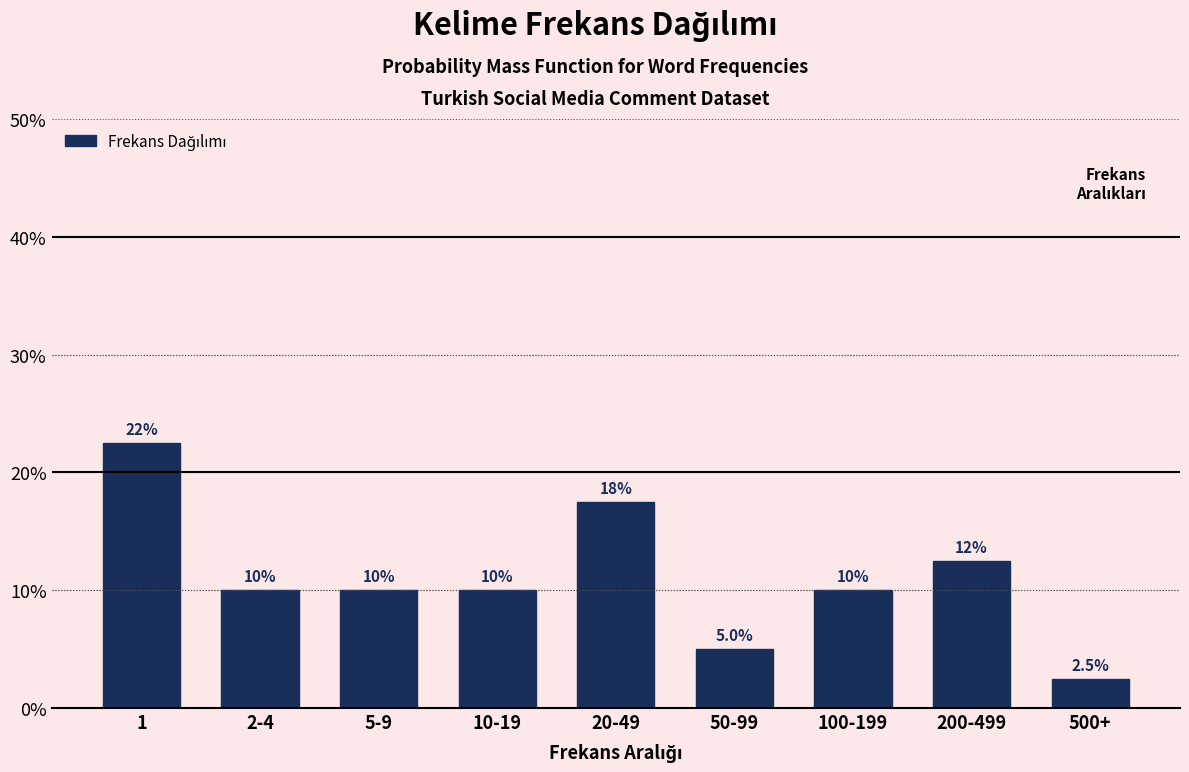

Reading left to right, what are all the values shown in this chart?

1=22.5	2-4=10.0	5-9=10.0	10-19=10.0	20-49=17.5	50-99=5.0	100-199=10.0	200-499=12.5	500+=2.5